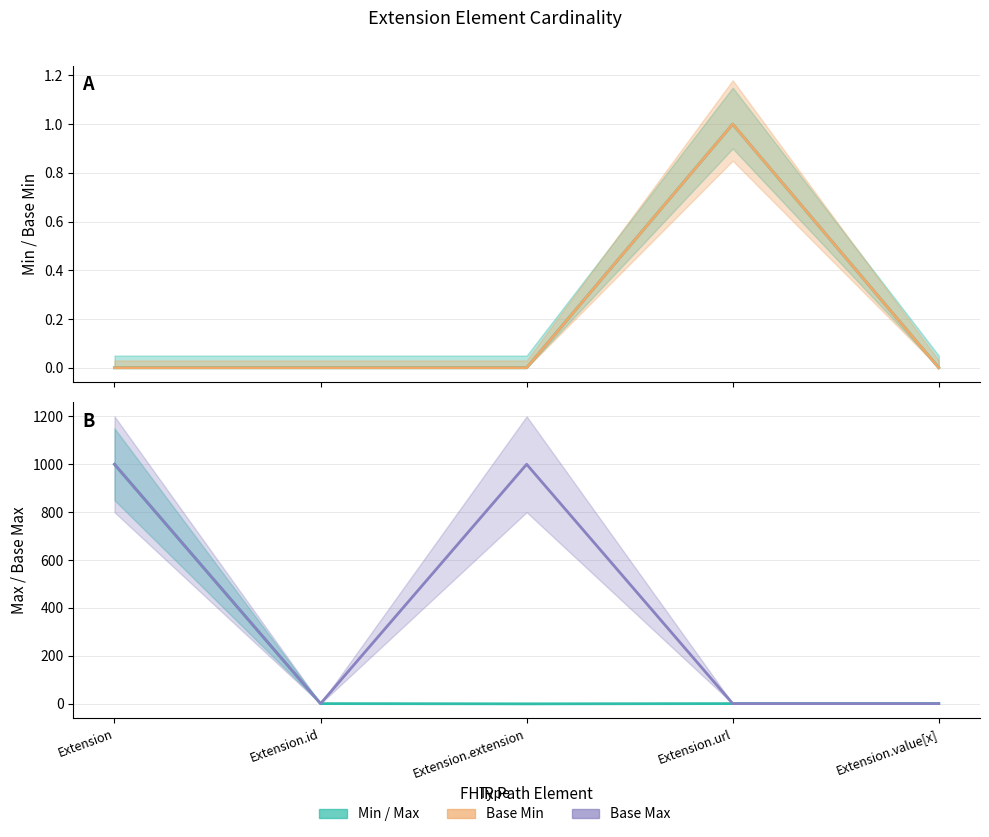

Does the chart have visible grid lines?

Yes